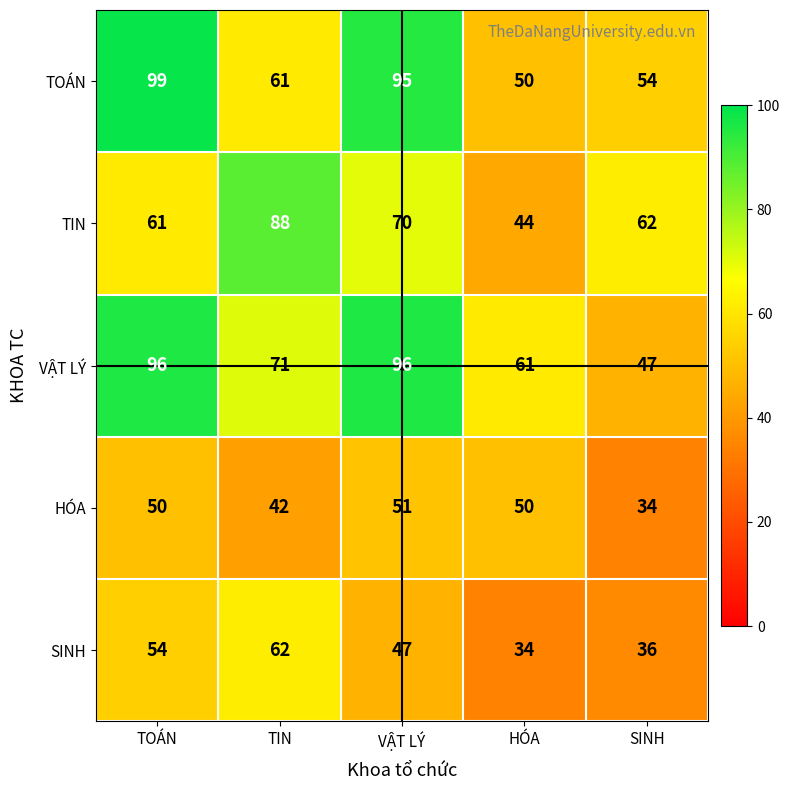

What is the maximum value shown in the chart?

99